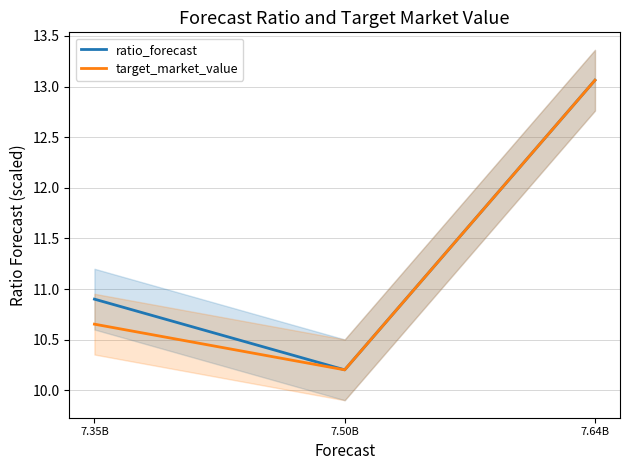

What is the value of the ratio_forecast point at the 3rd from the left?

13.1